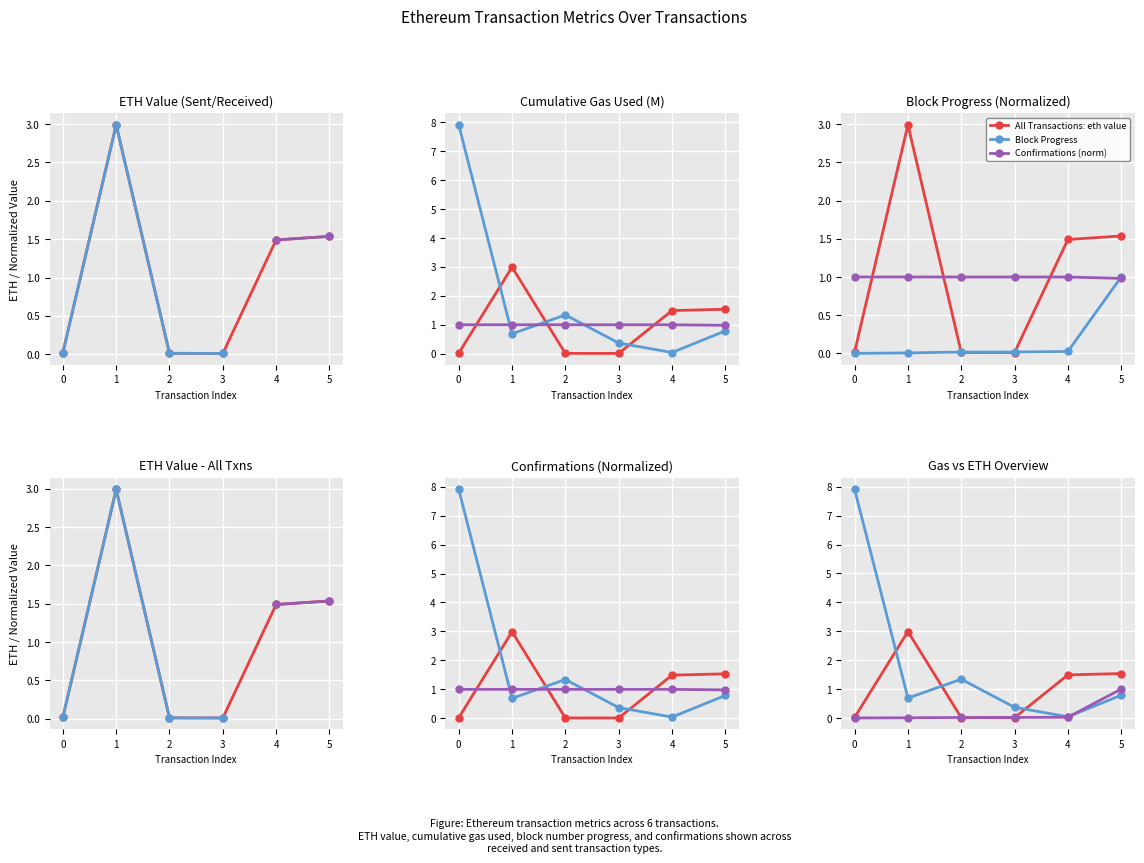

What is the difference between the second highest and second lowest values in the eth value series?

1.5